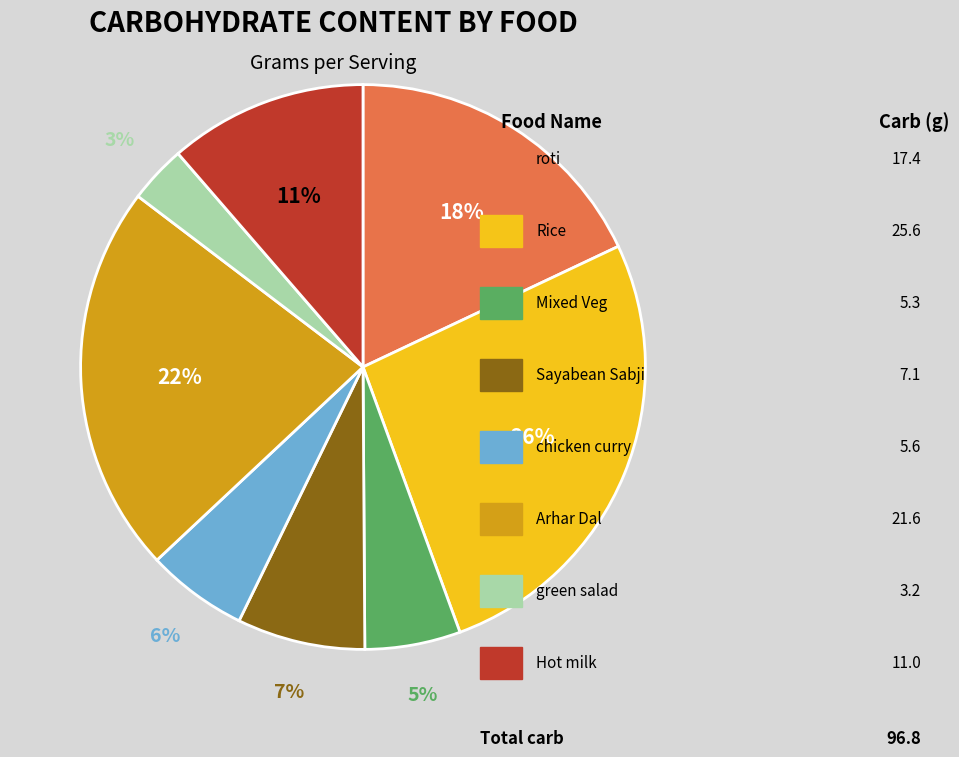

Does any single category account for the majority?

No